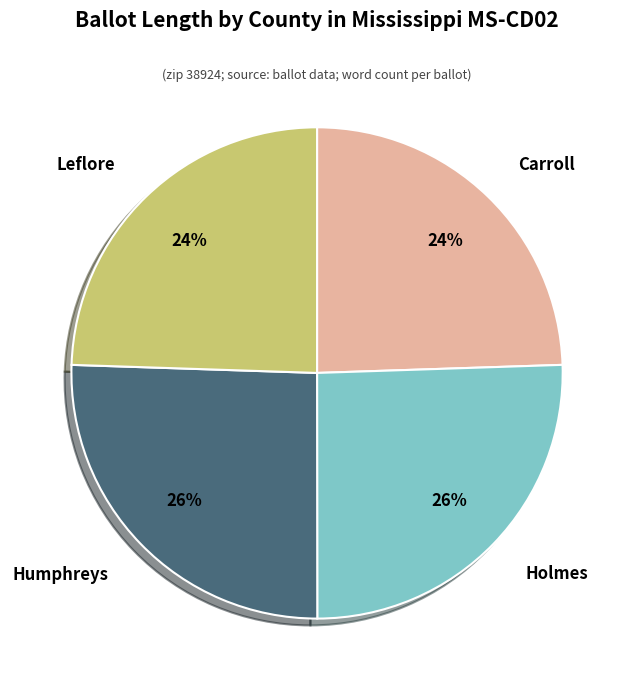

Does any single category account for the majority?

No